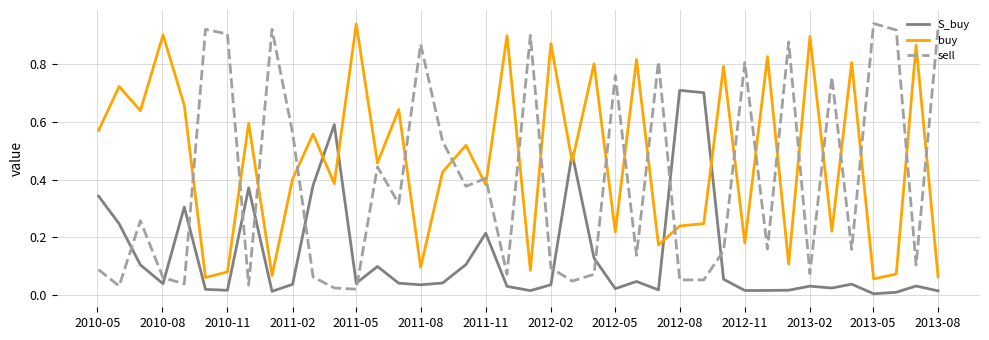

List the series in order of their overall mean, highest first.

buy, sell, S_buy